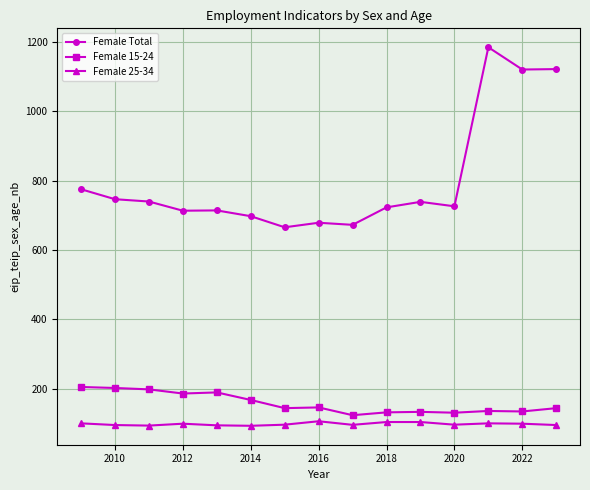

Which series has the largest range (max minus min)?

Female Total